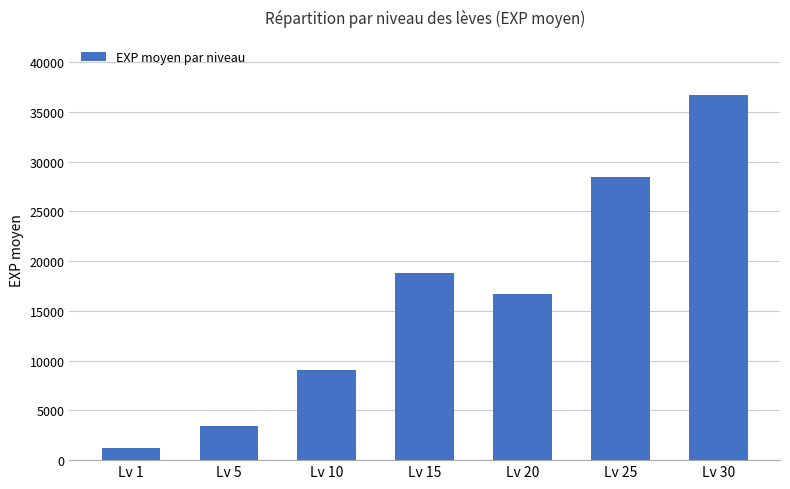

What is the smallest value displayed?

1213